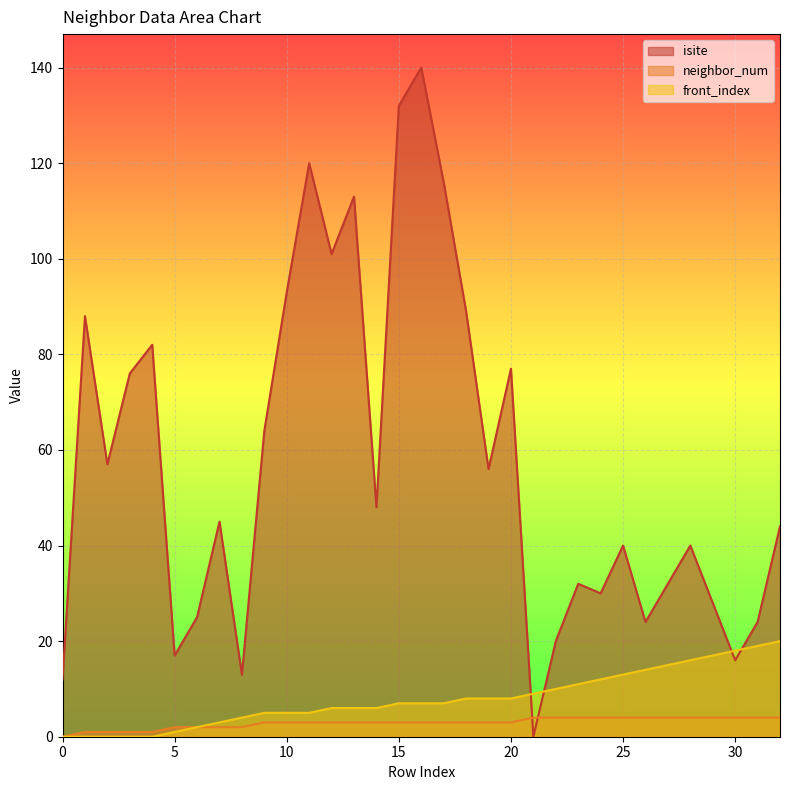

True or false: front_index has a value of 15 at 27.

True